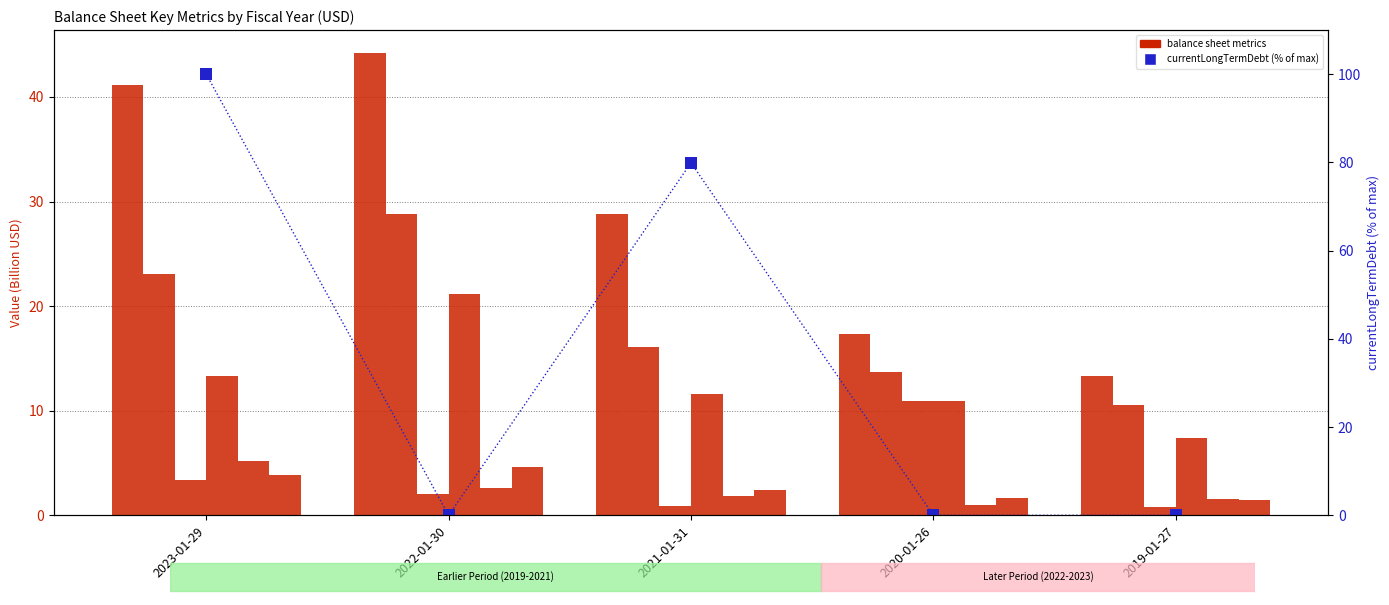

Between 2023-01-29 and 2021-01-31, which series saw the biggest shift?

totalAssets